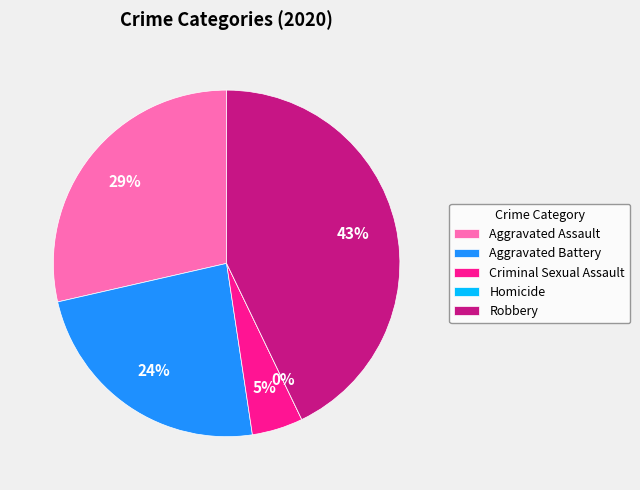

Is there a majority slice in this chart?

No